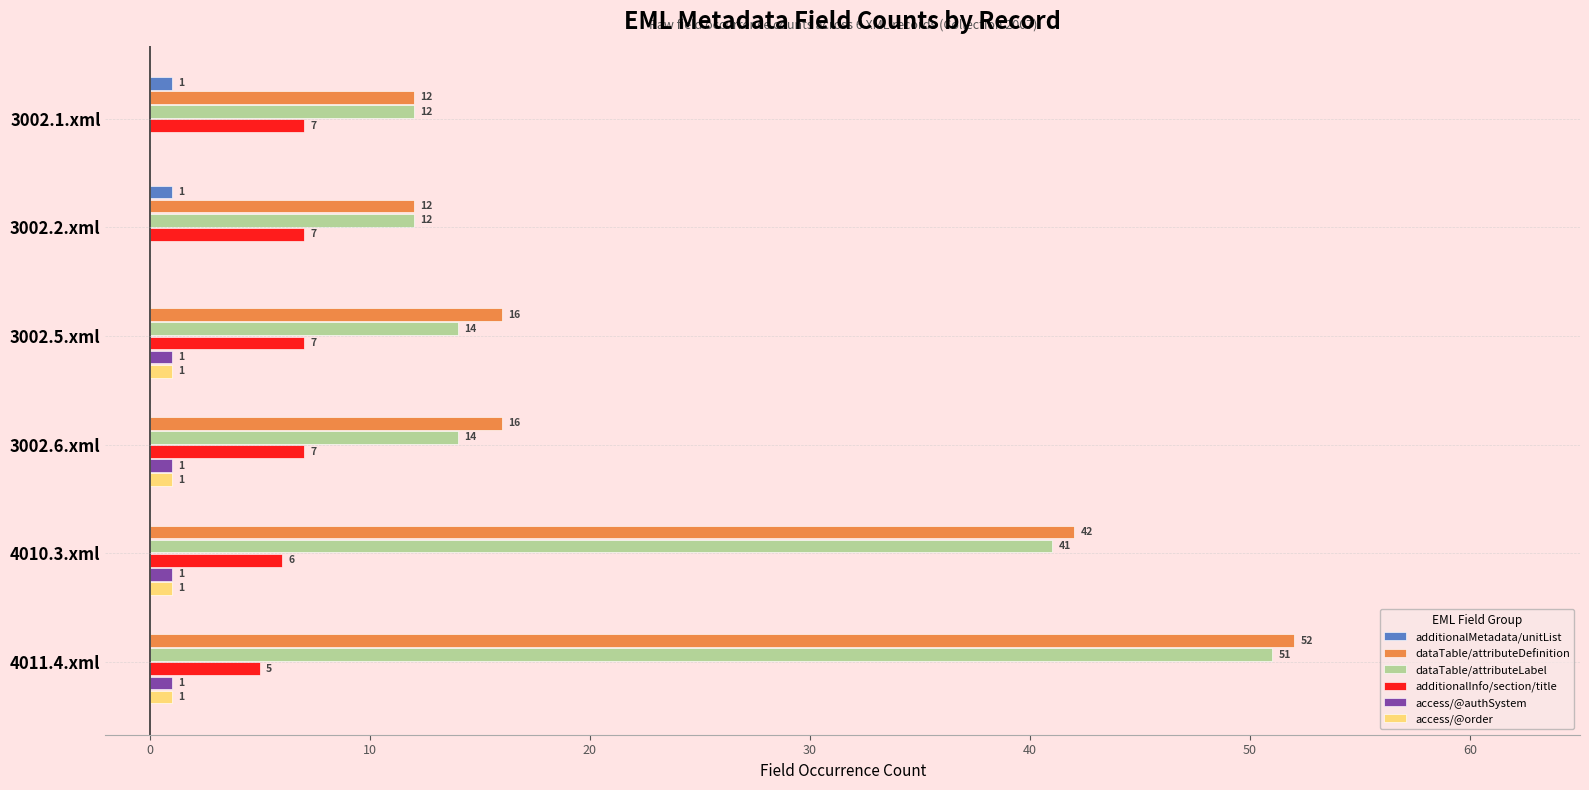

Which series has the largest total across all categories?

dataTable/attributeDefinition